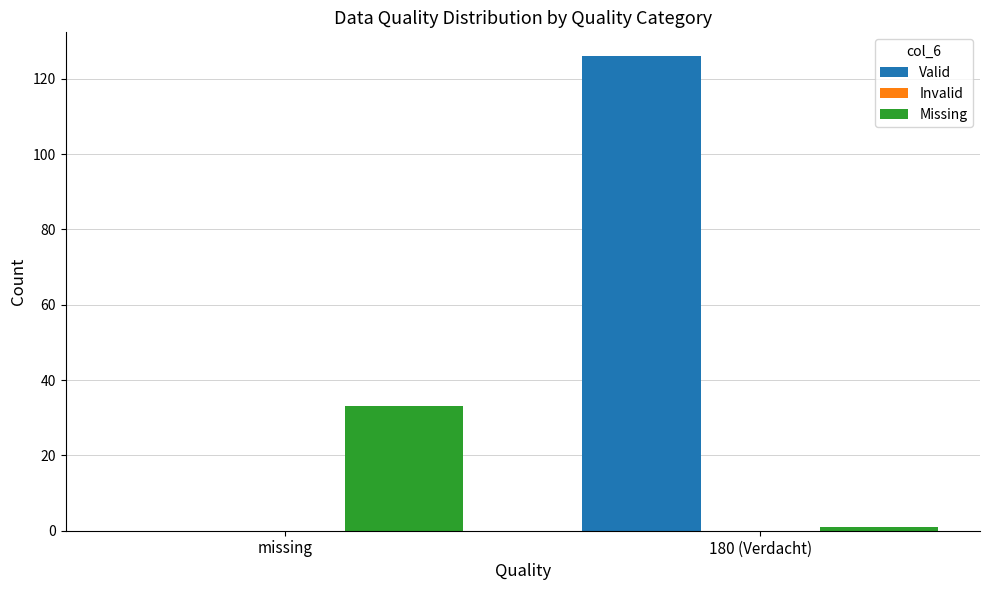

Does the chart contain stacked bars?

No